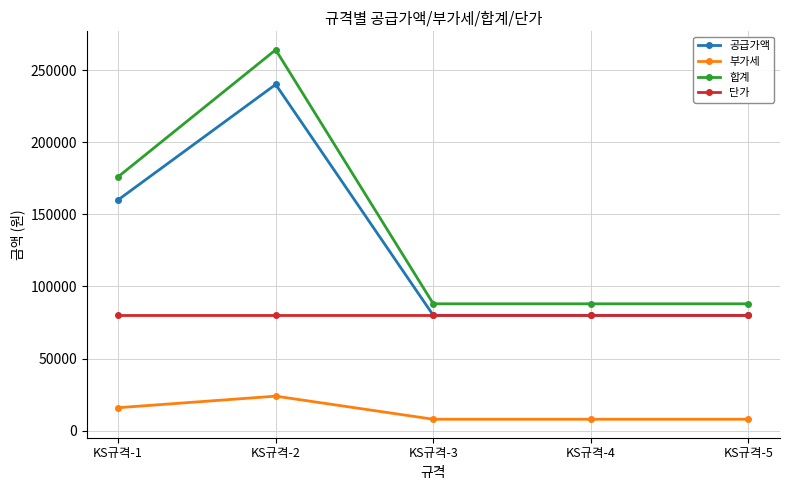

What is the value of the 부가세 point at the 1st from the left?

16000